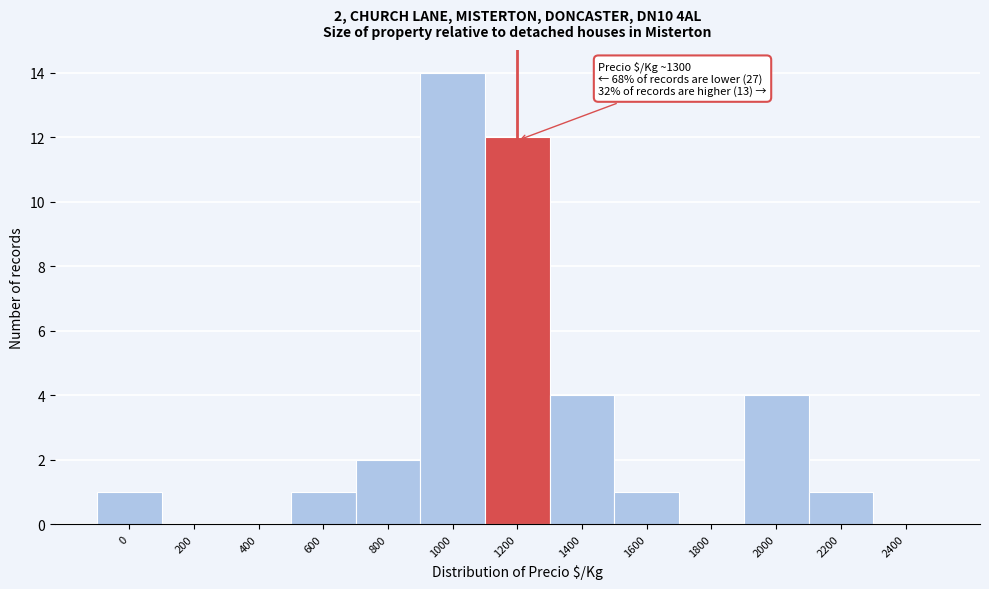

Reading left to right, extract all data points from this chart.

0=1	200=0	400=0	600=1	800=2	1000=14	1200=12	1400=4	1600=1	1800=0	2000=4	2200=1	2400=0